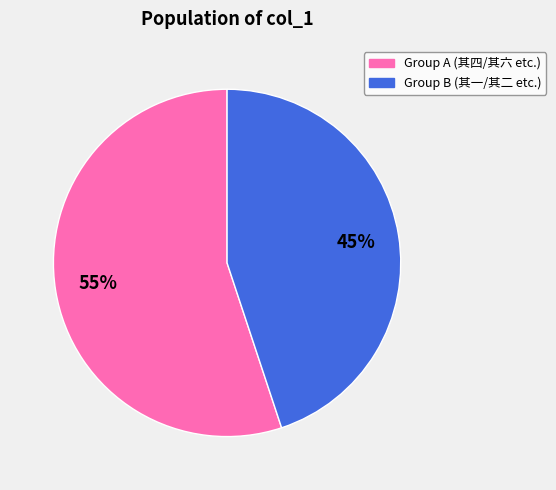

To the nearest percent, what is the difference between the largest and smallest slice percentages?

10%